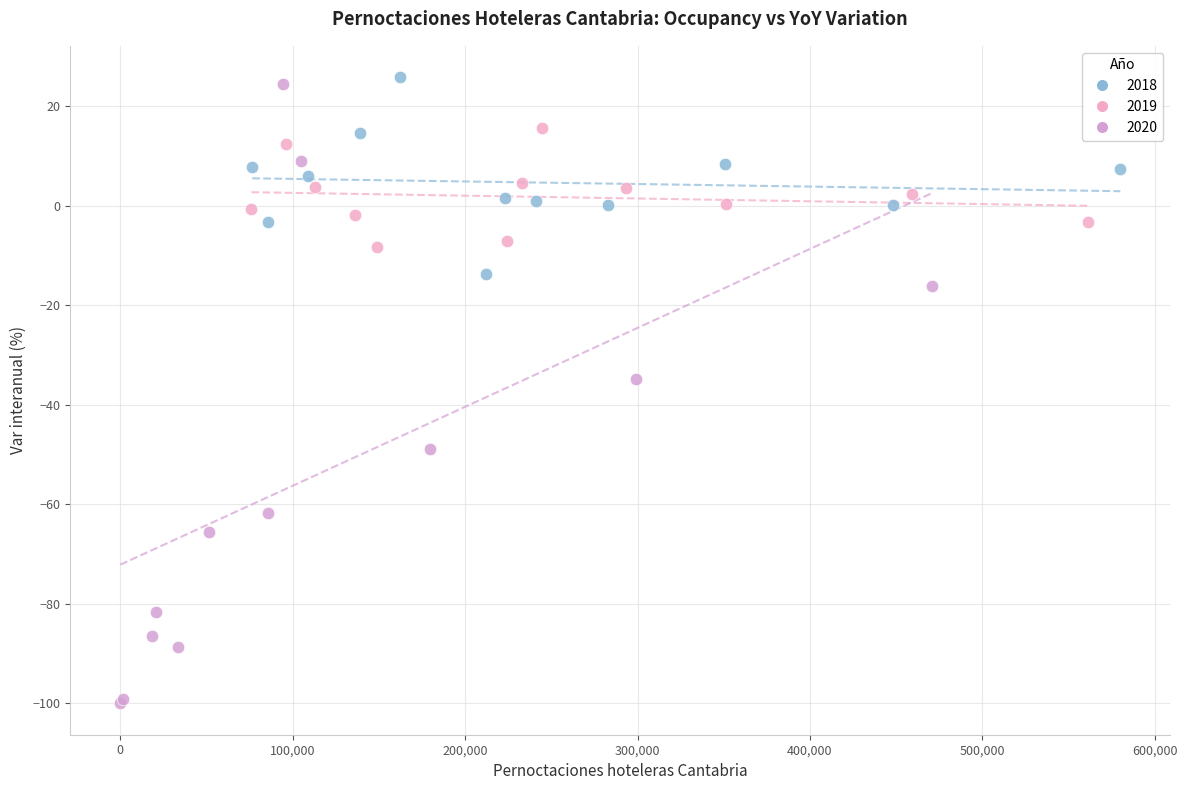

Which series contains the lowest Y value?

2020